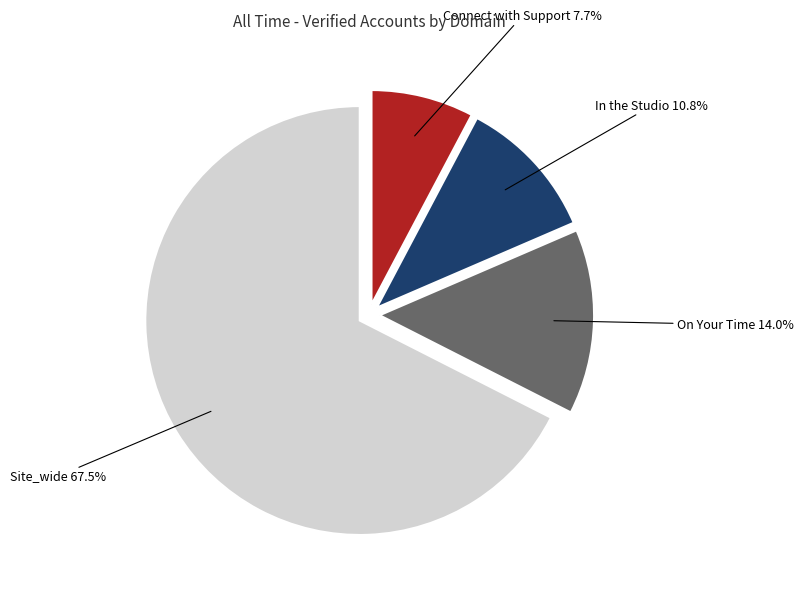

What is the largest slice in the pie chart?

Site_wide